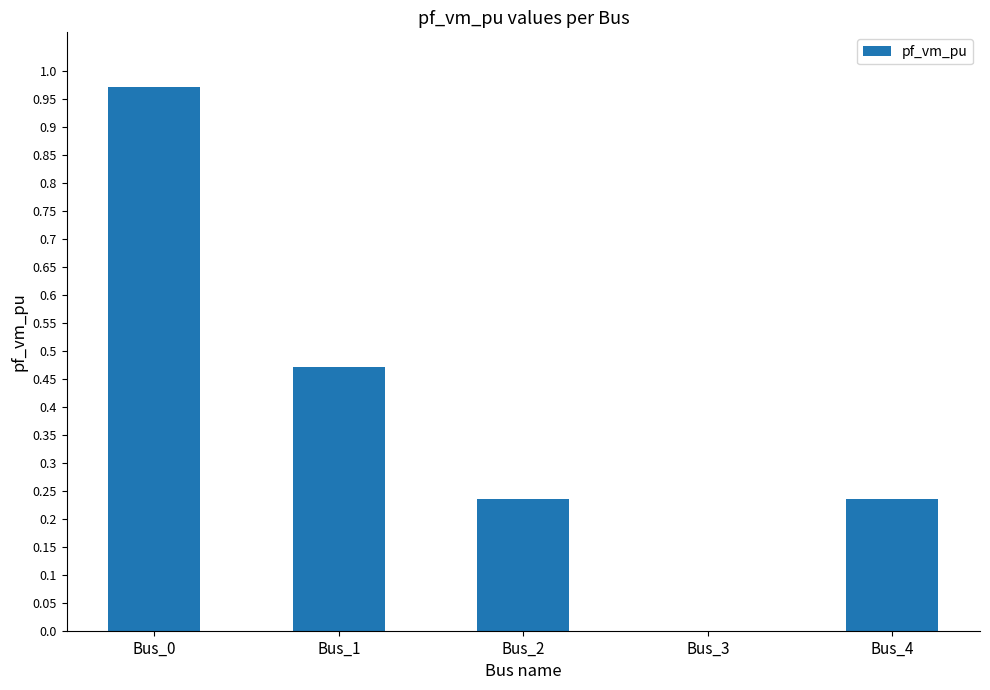

At which label is the value closest to 0?

Bus_3